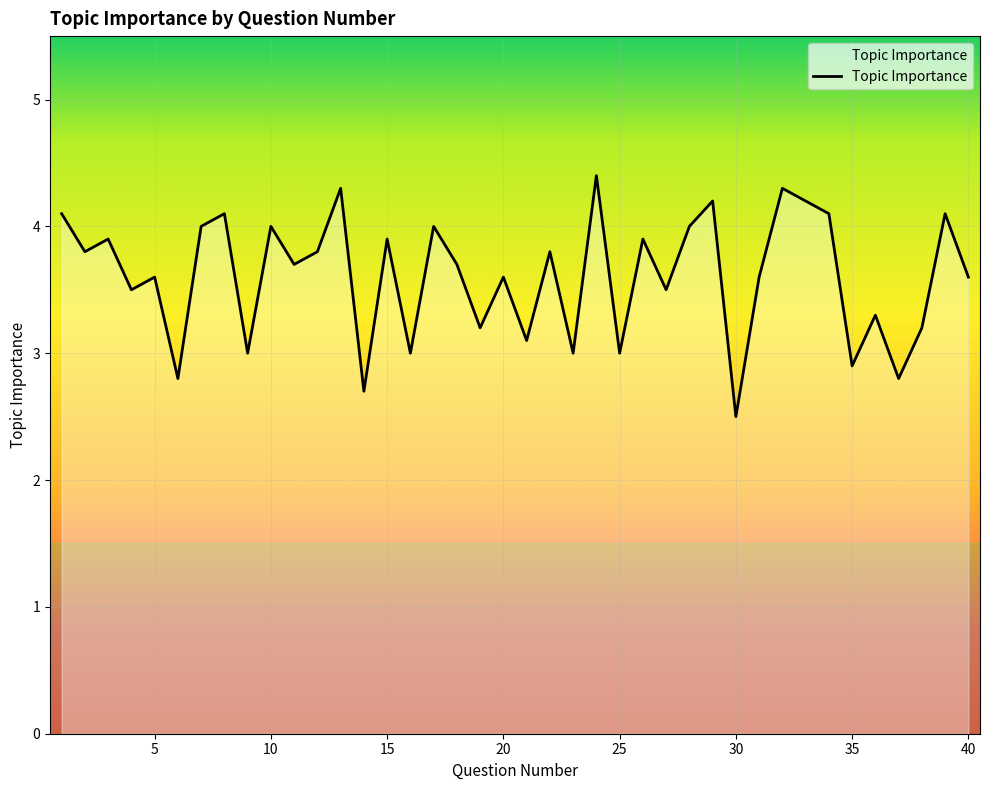

How many lines are shown in the chart?

1